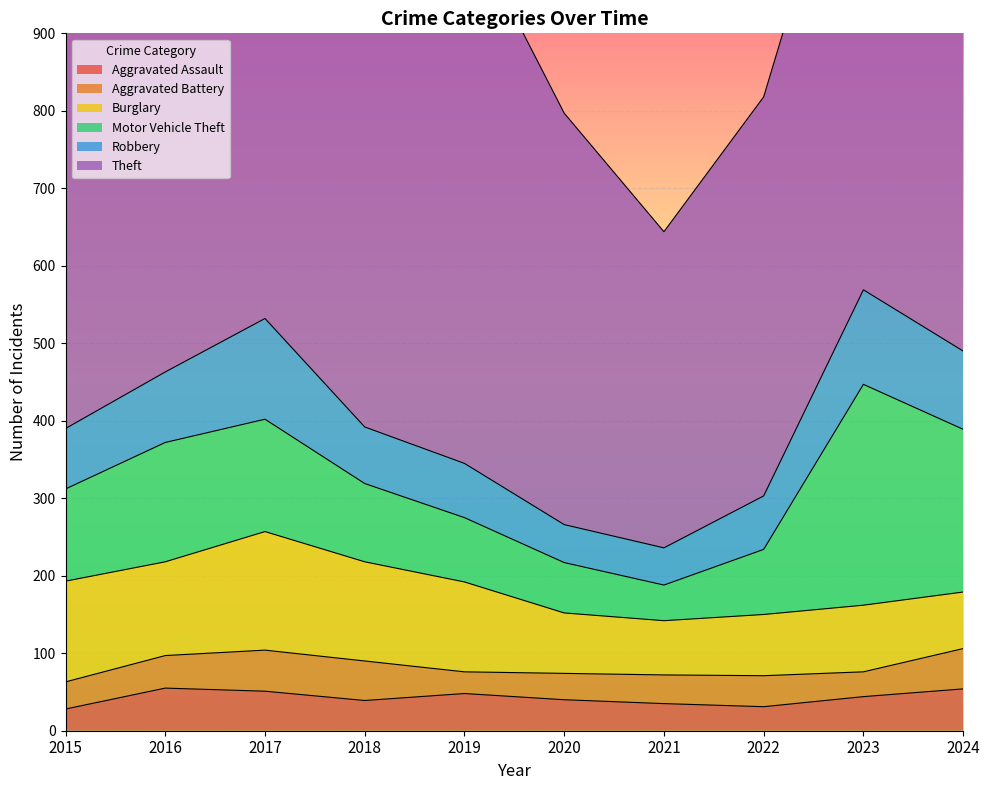

True or false: Aggravated Assault has more than 0 points higher than both neighbors.

True